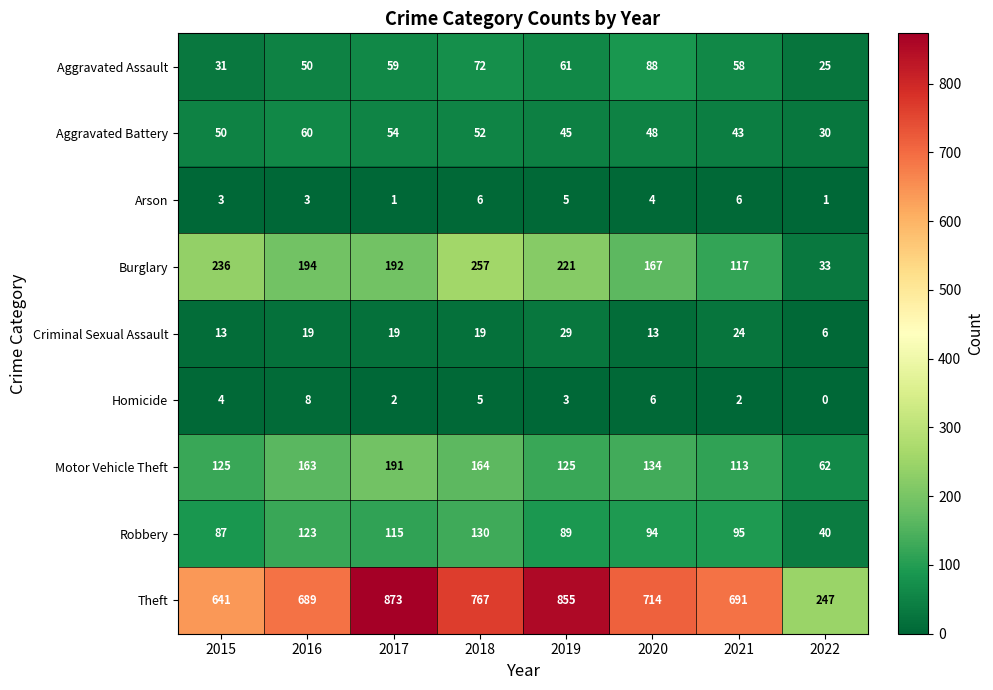

What is the difference between the second highest and second lowest values in the Criminal Sexual Assault series?

11